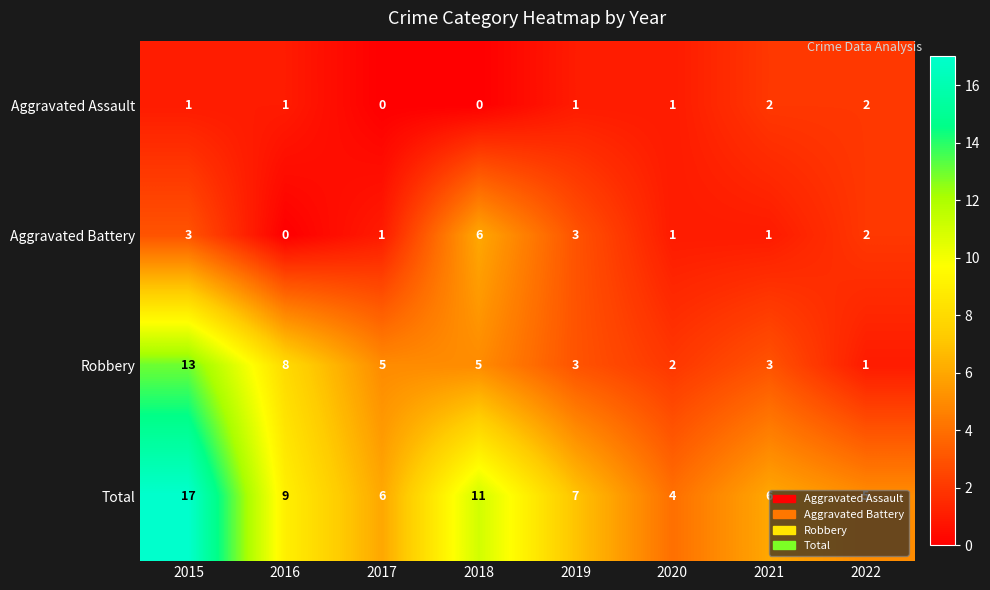

Count the Aggravated Assault values in the range 1 to 2.

6